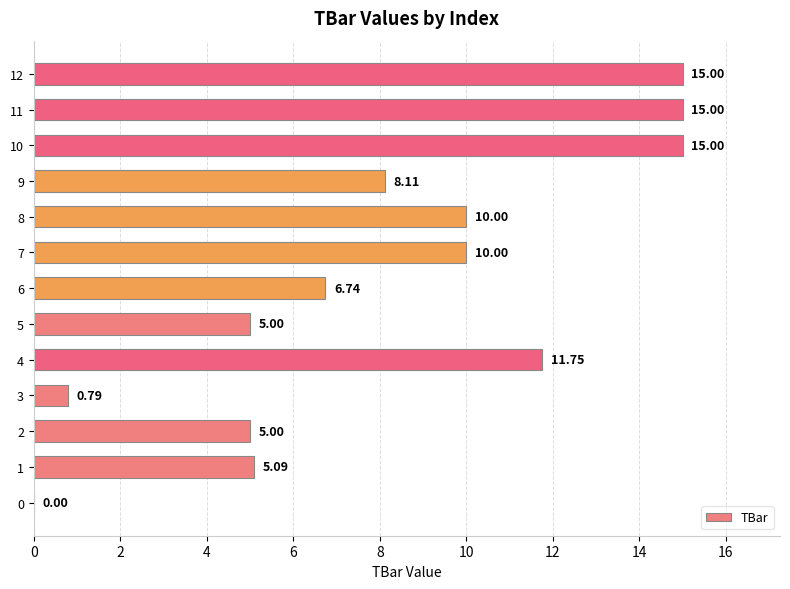

What is the change in value from 5 to 6?

+1.7